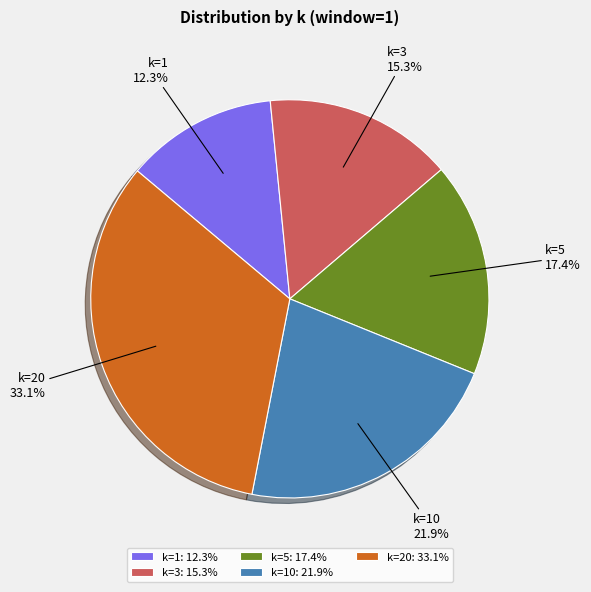

What is the smallest slice in the pie chart?

k=1